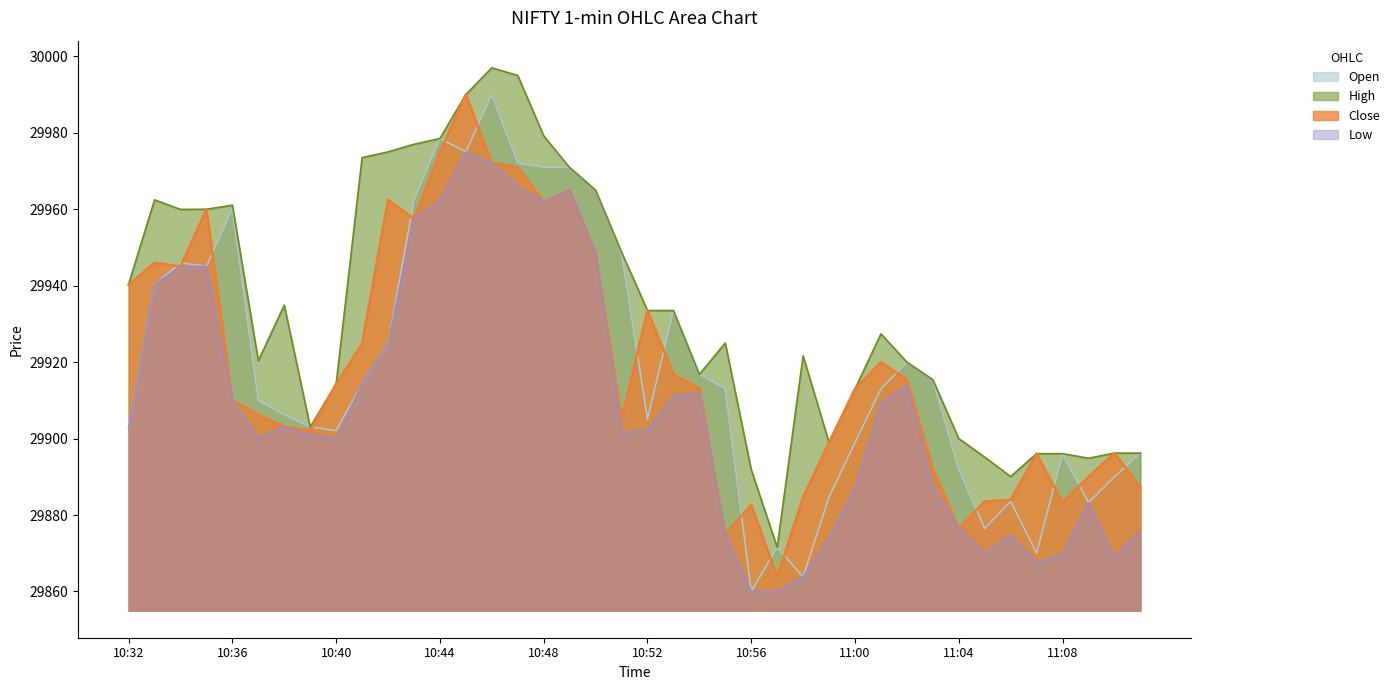

True or false: Open has a value of 29899.0 at 11:00.

True